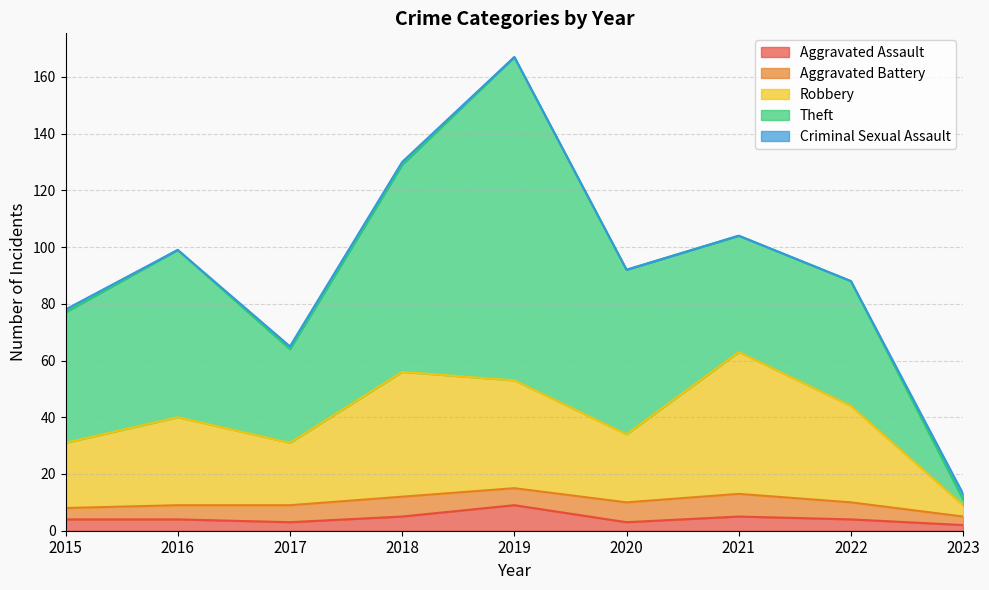

At how many categories does at least one series exceed 37?

7